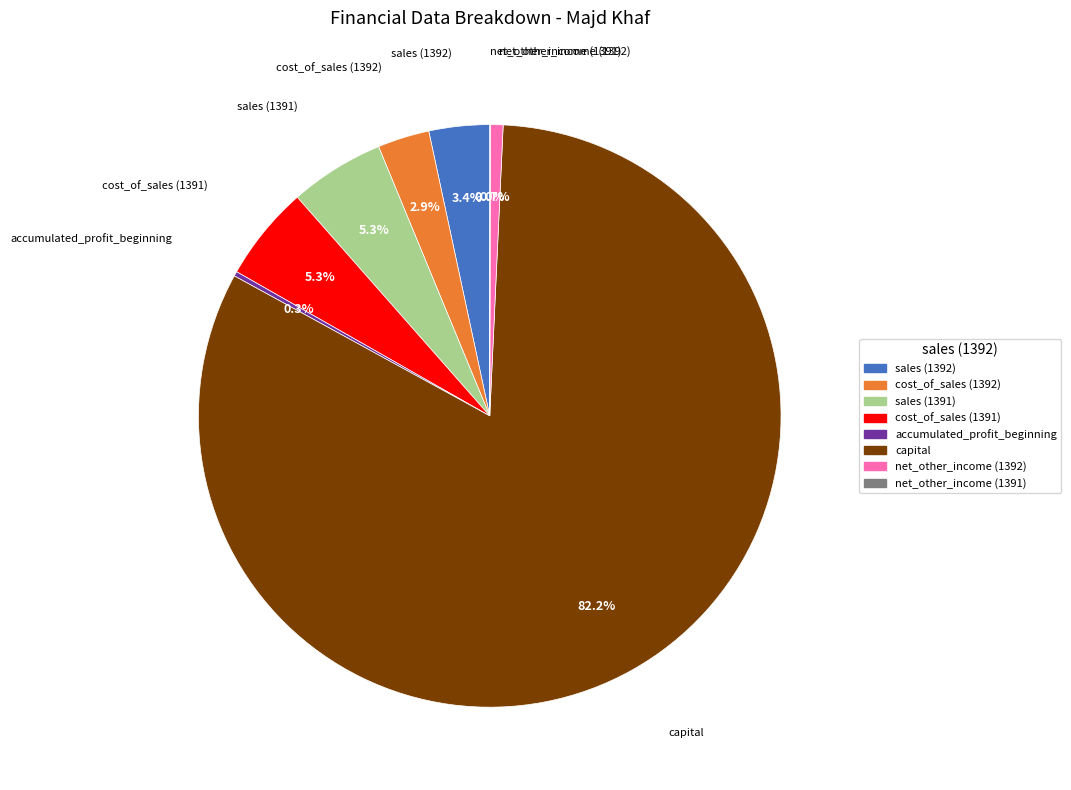

What is the largest slice in the pie chart?

capital